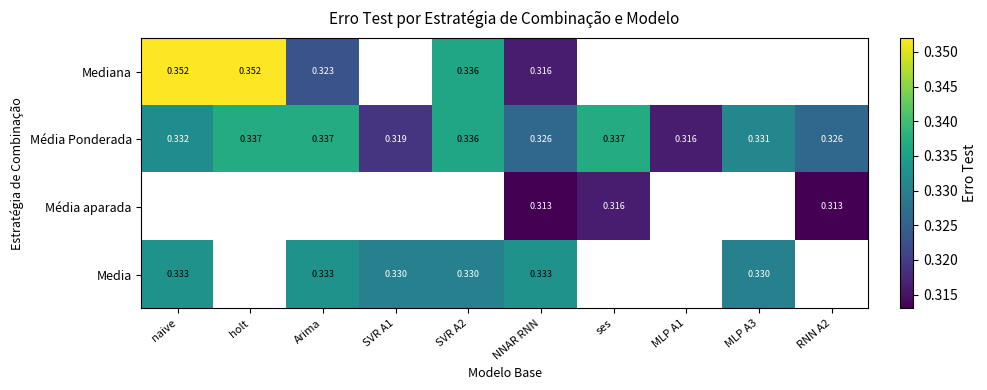

Which category has the highest value in the Media series?

naive